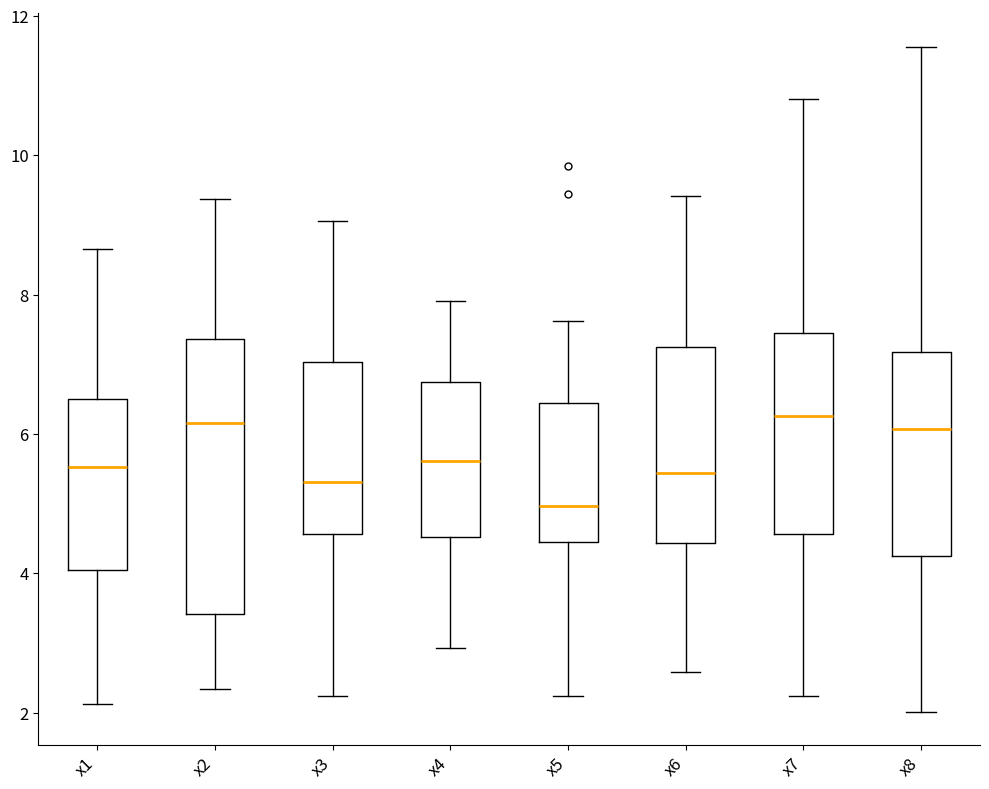

Comparing the boxes themselves (not the whiskers), which one is the tallest?

x2